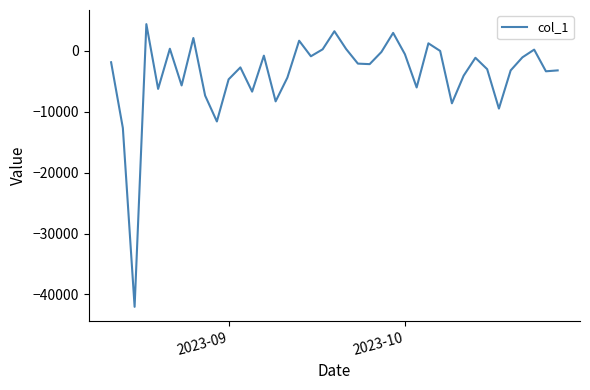

How many lines are shown in the chart?

1